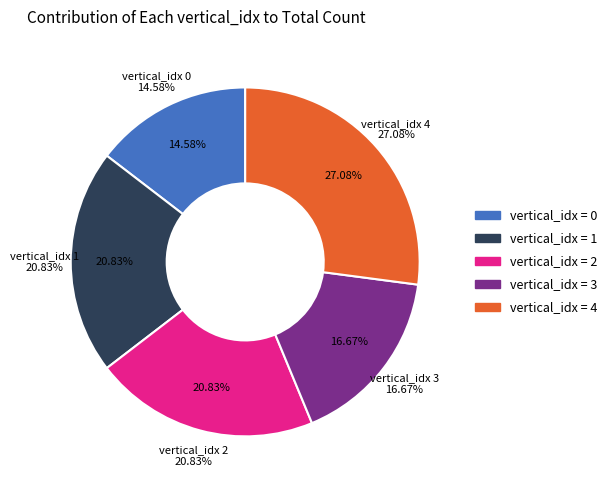

Count the number of slices in the pie.

5